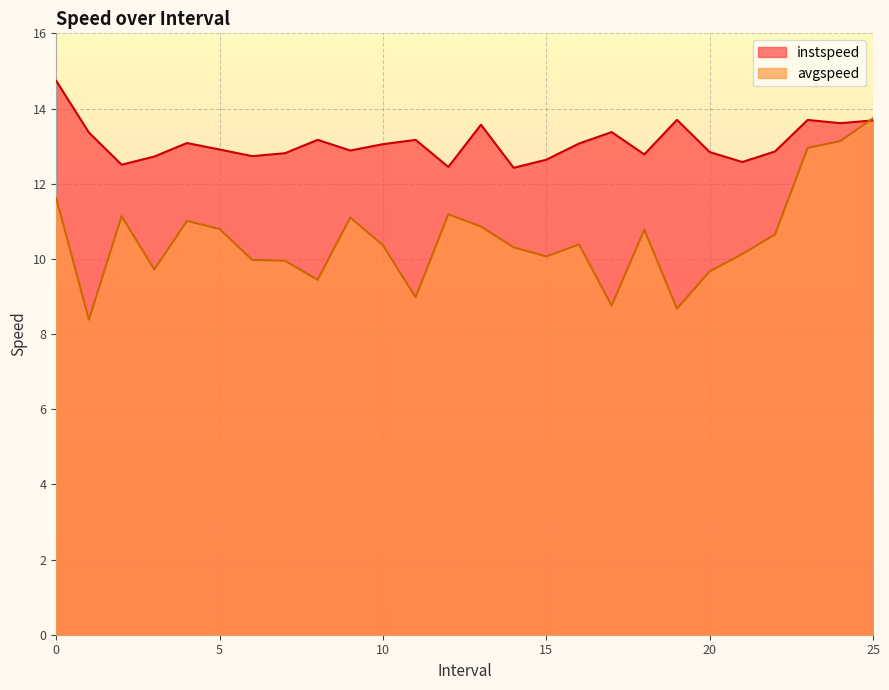

Is it true that instspeed equals 2.8 at 19.0?

False